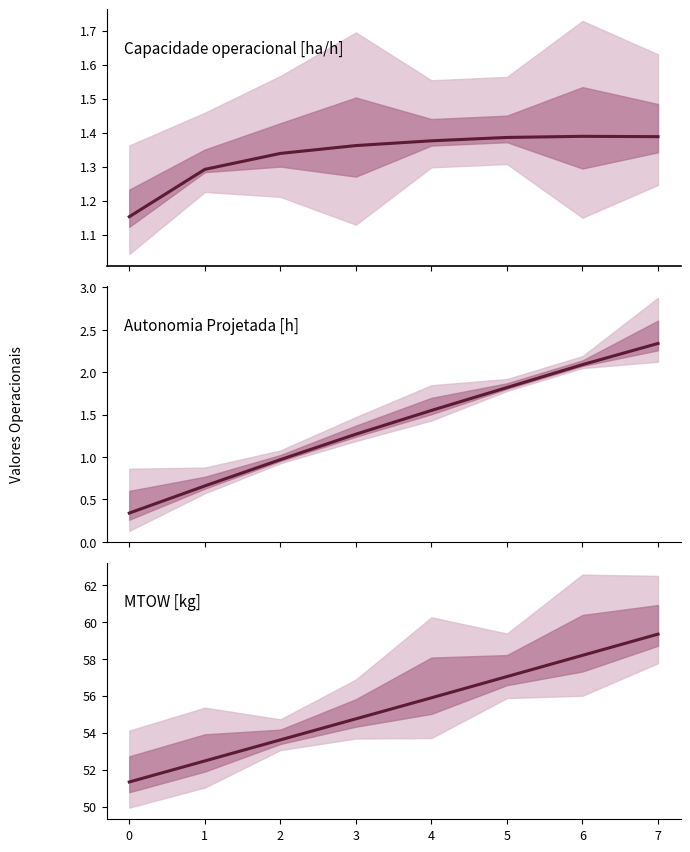

How many lines are shown in the chart?

3